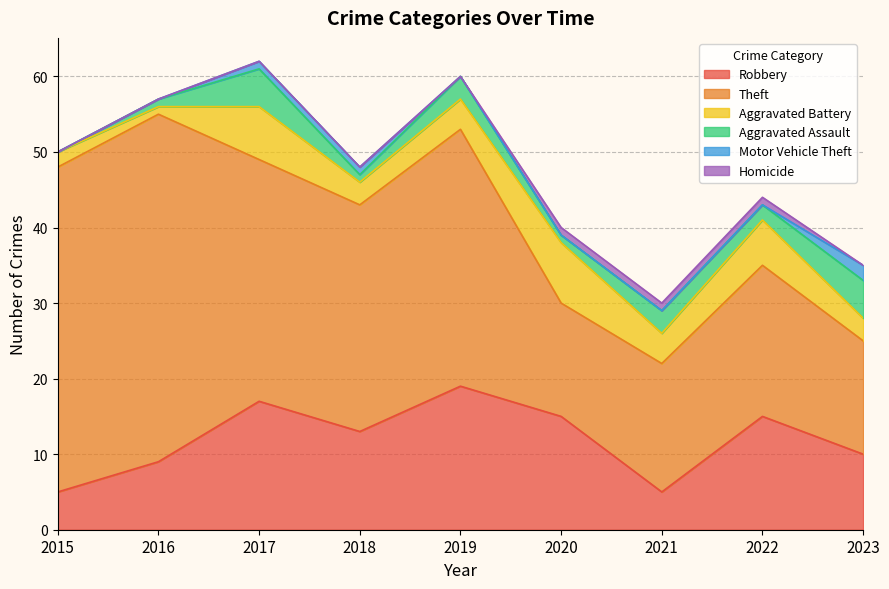

The value of Homicide at 2022 is 1. True or false?

False